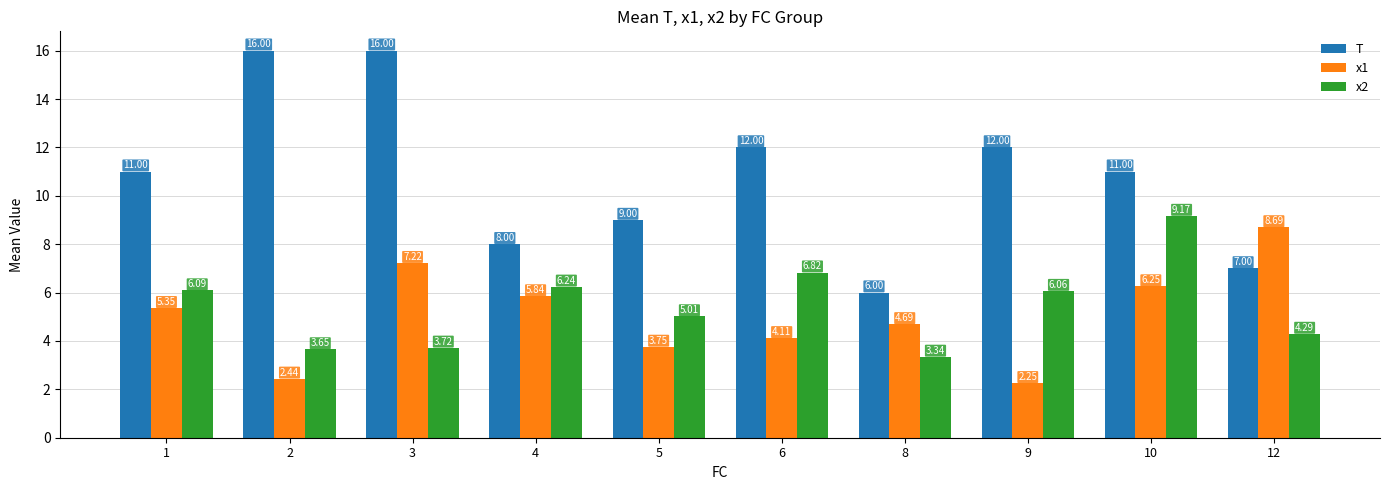

What is the average value of the x1 series?

5.1